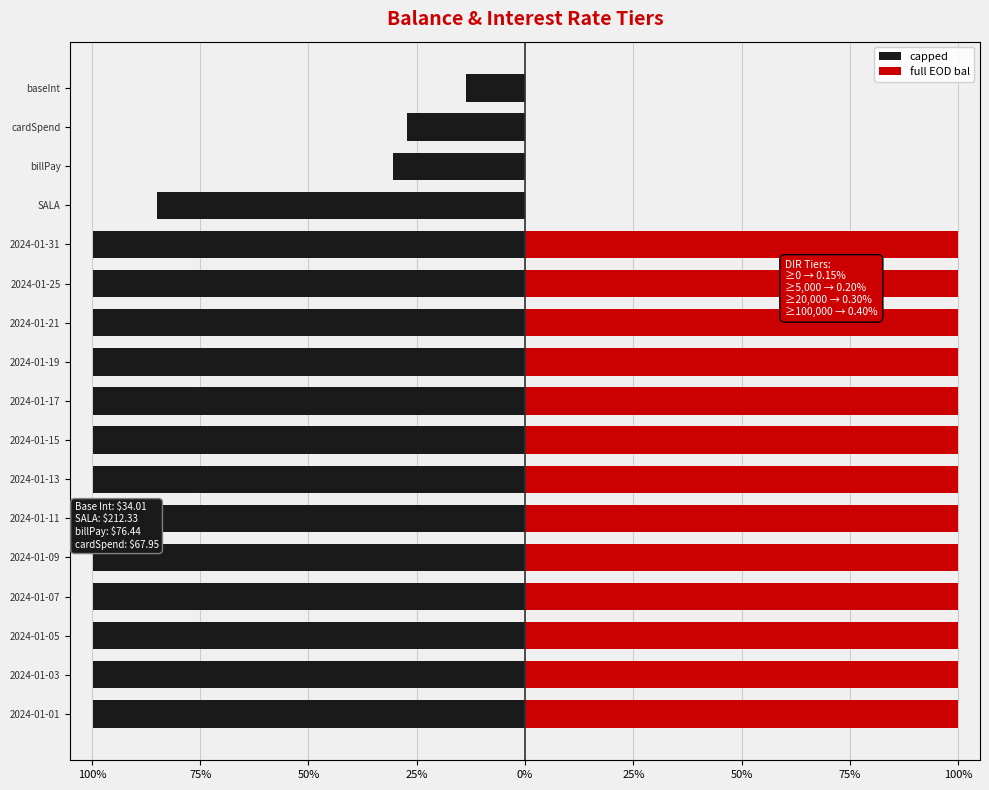

Rank the series by their average value, from highest to lowest.

full EOD bal, capped